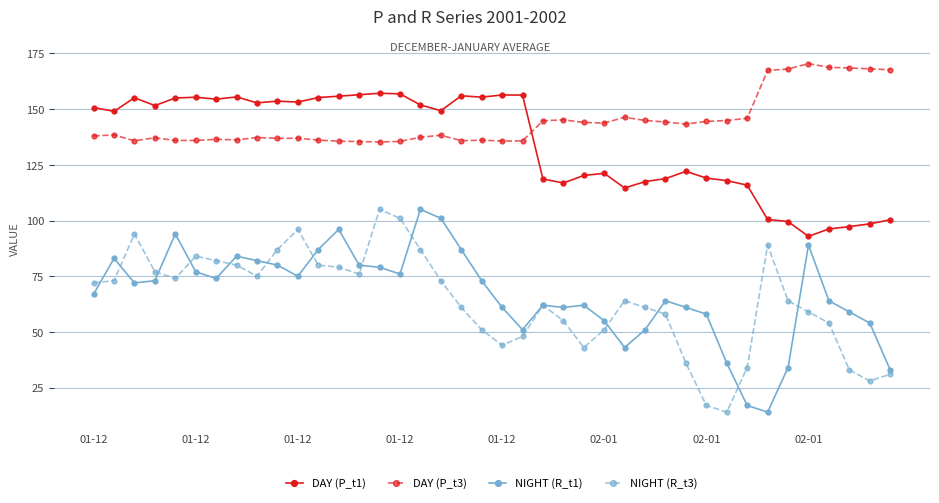

Which series has the largest total across all categories?

DAY (P_t3)